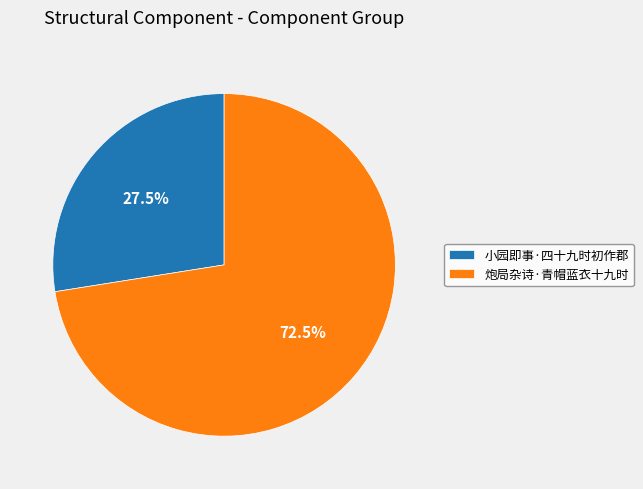

Does any single category account for the majority?

Yes